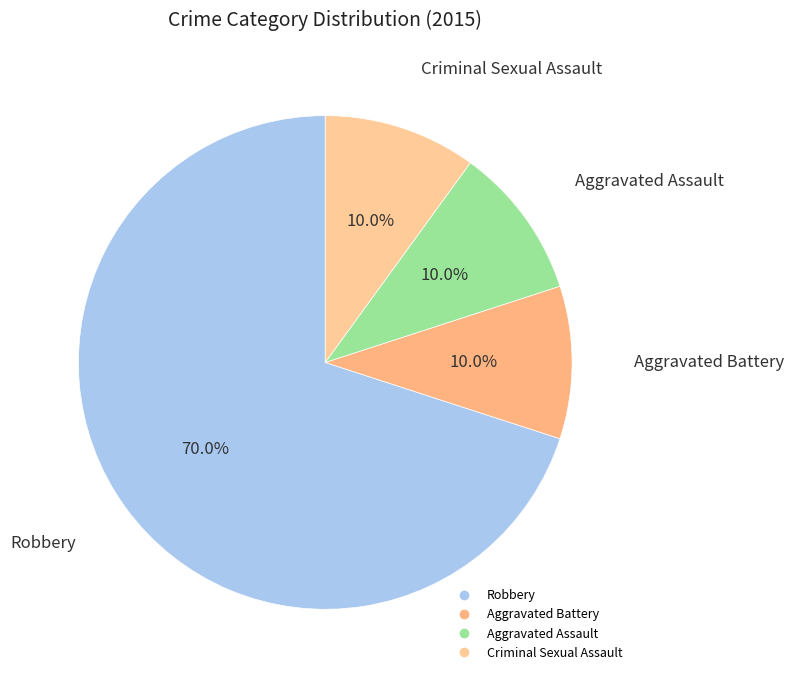

Is Aggravated Battery the majority of the pie?

No